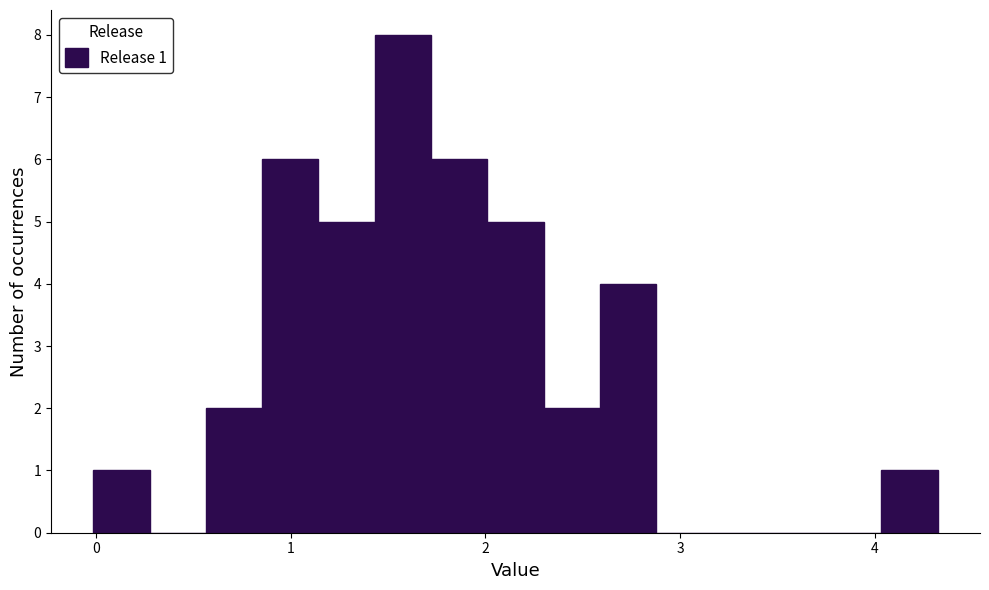

Around what value on the x-axis is the tallest bar? Give the approximate position of its centre, as read against the axis.

1.6